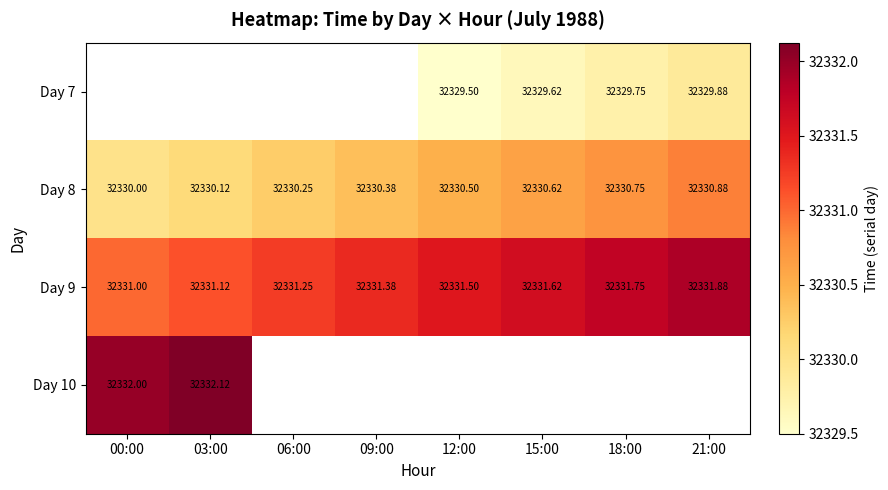

What is the average value of the Day 9 series?

32331.4